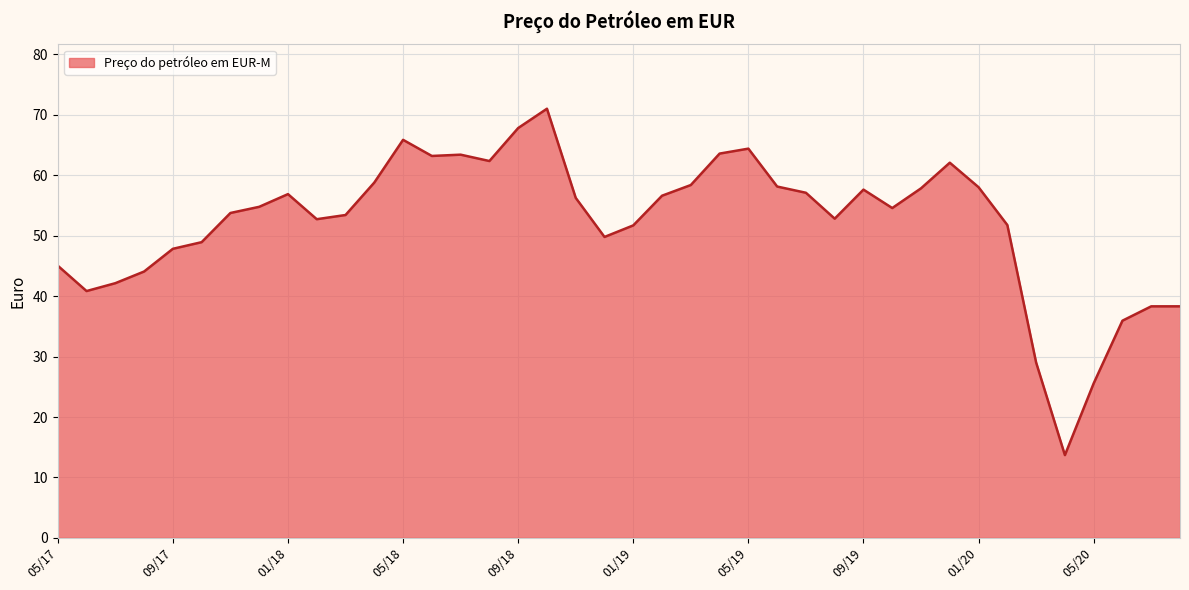

What is the approximate value at 09/17?

47.8